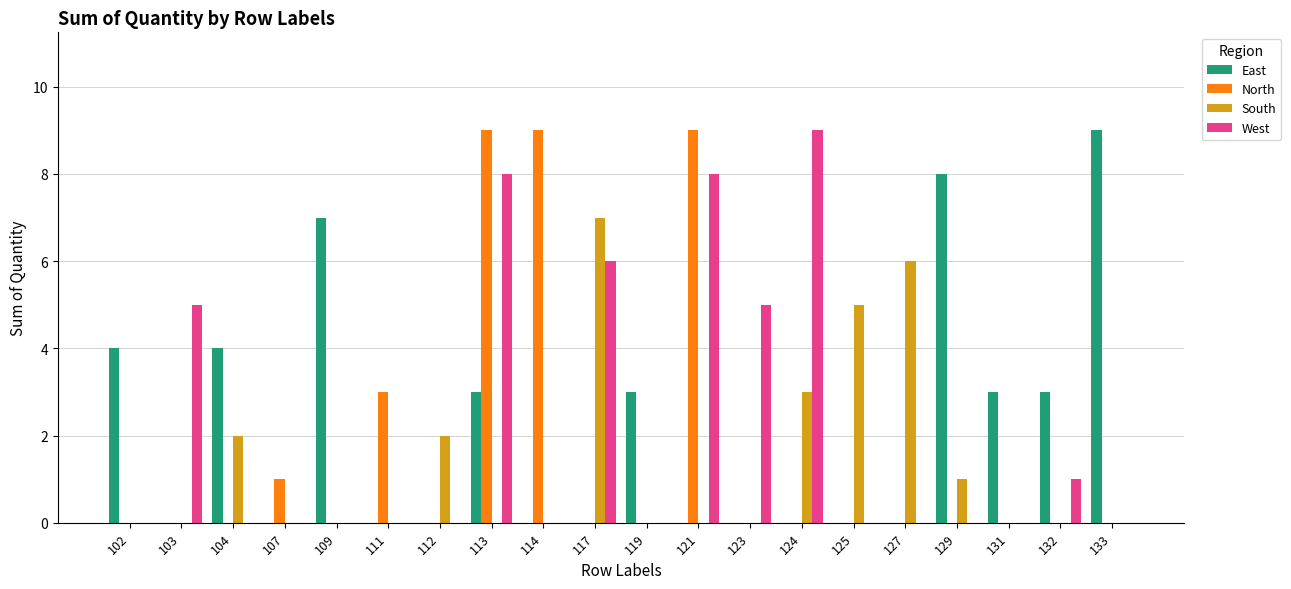

Is it true that East equals 2 at 132?

False